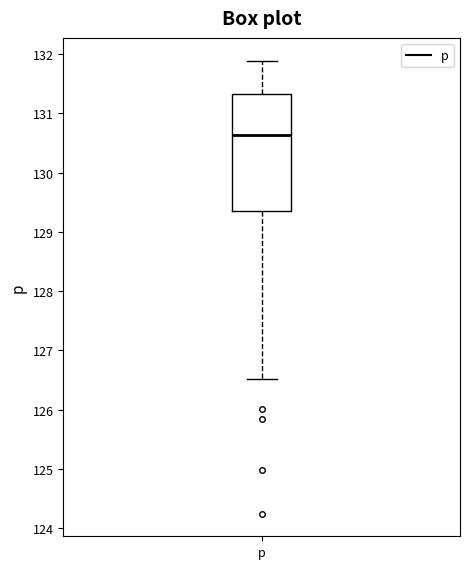

Transcribe this box plot: give where the median line is, the range the box spans, and where the two whiskers end, as read against the y-axis. The values are not printed on the chart, so give them approximately, as read against the axis.

median 130.6, box 129.3 to 131.3, whiskers 126.5 to 131.9